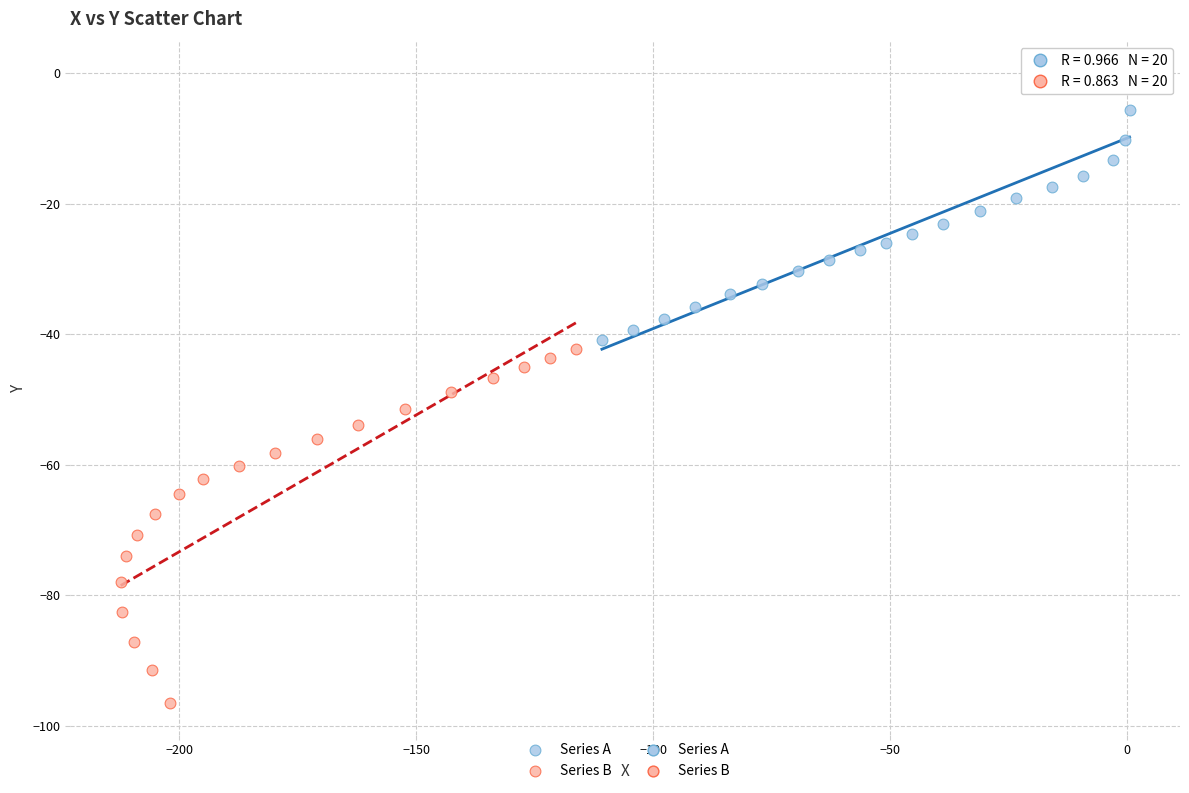

Which series has the largest Y range (max minus min)?

Series B